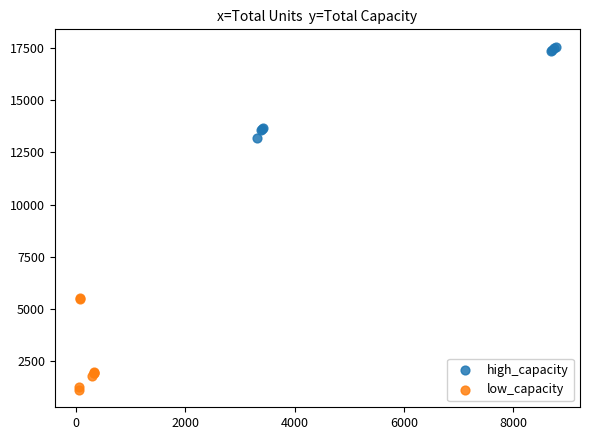

Which series contains the highest Y value?

high_capacity